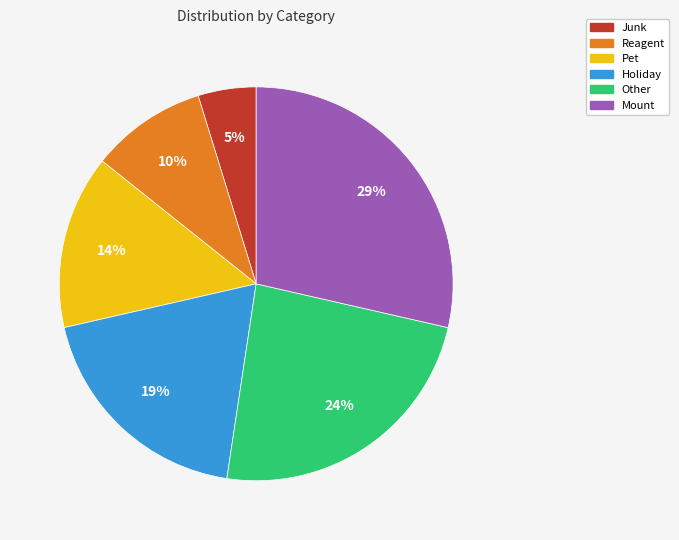

To the nearest percent, what is the difference between the largest and smallest slice percentages?

24%